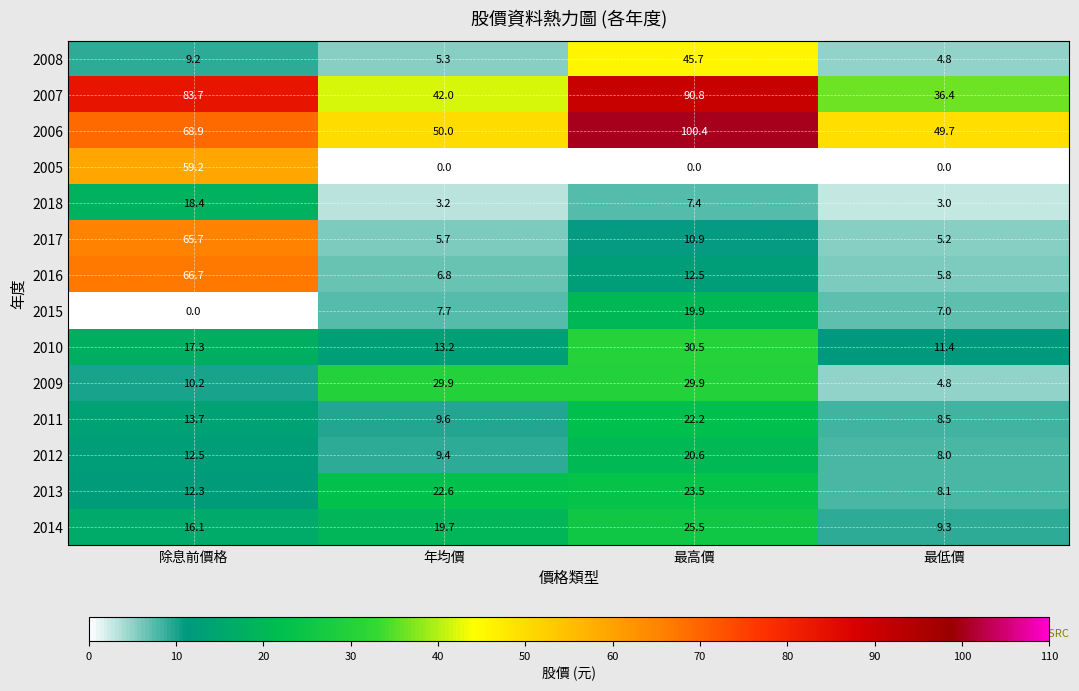

Between 年均價 and 最高價, which series saw the biggest shift?

2006